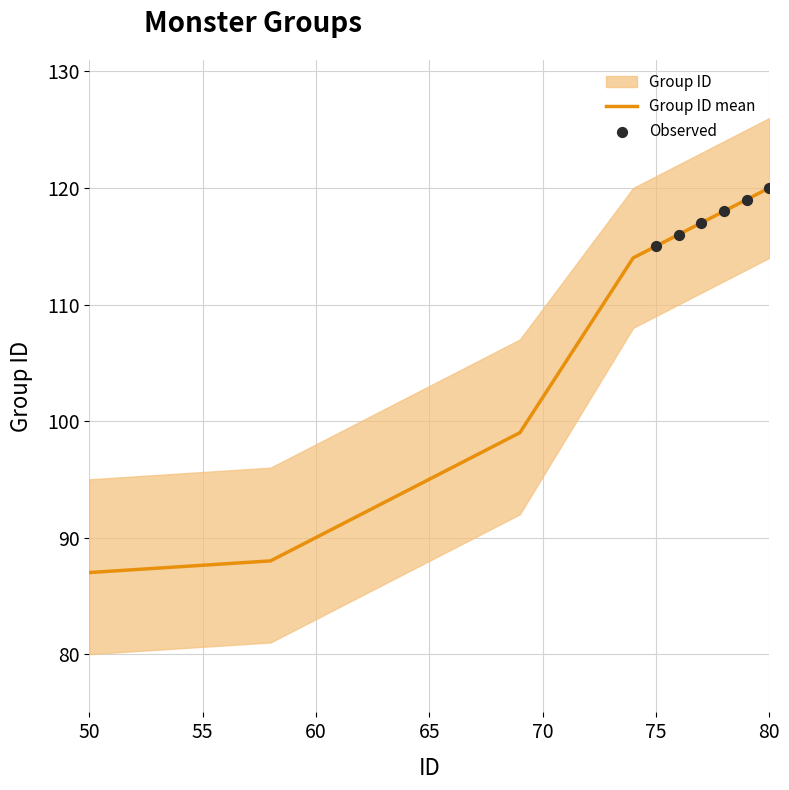

At how many categories does at least one series exceed 99?

15